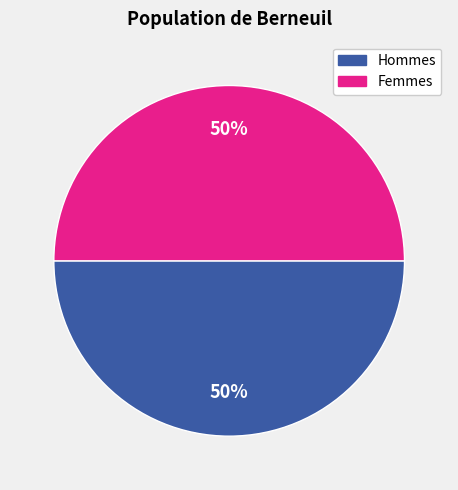

To the nearest percent, what is the average slice percentage?

50%